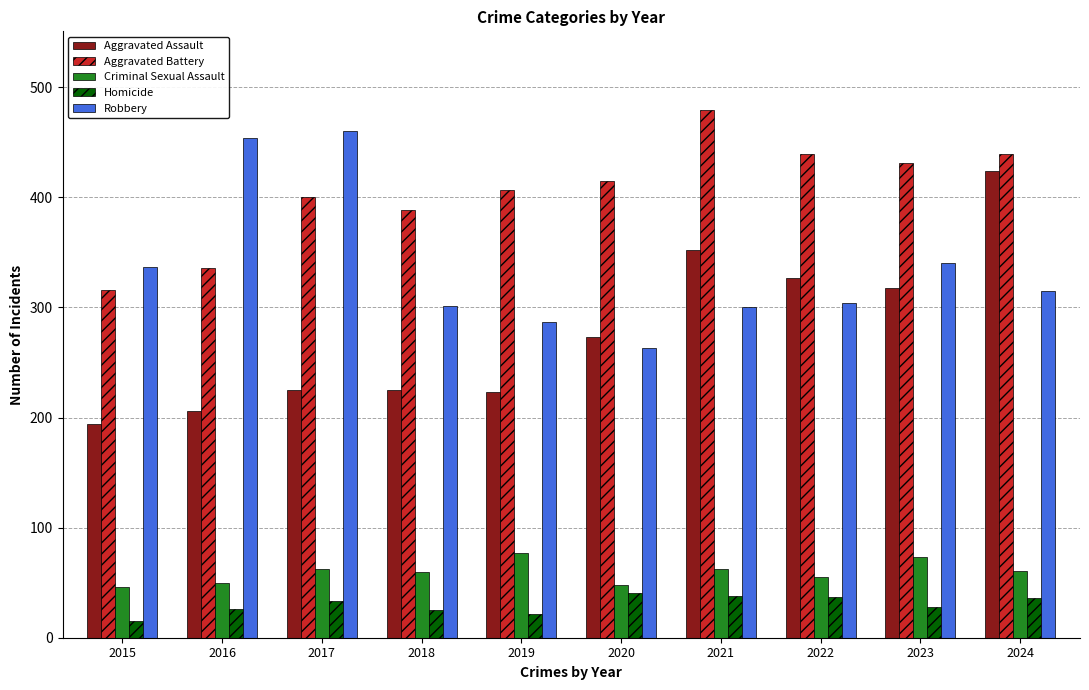

How many bars are there in total?

50